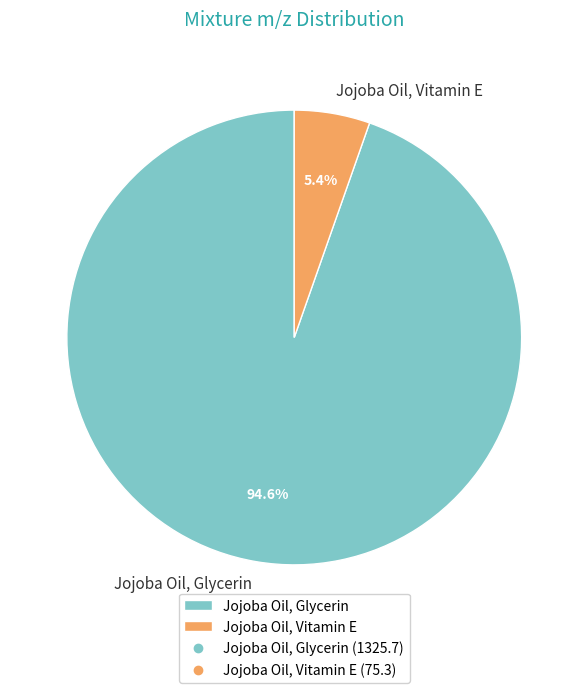

Do Jojoba Oil, Glycerin and Jojoba Oil, Vitamin E together represent more than half of the pie?

Yes